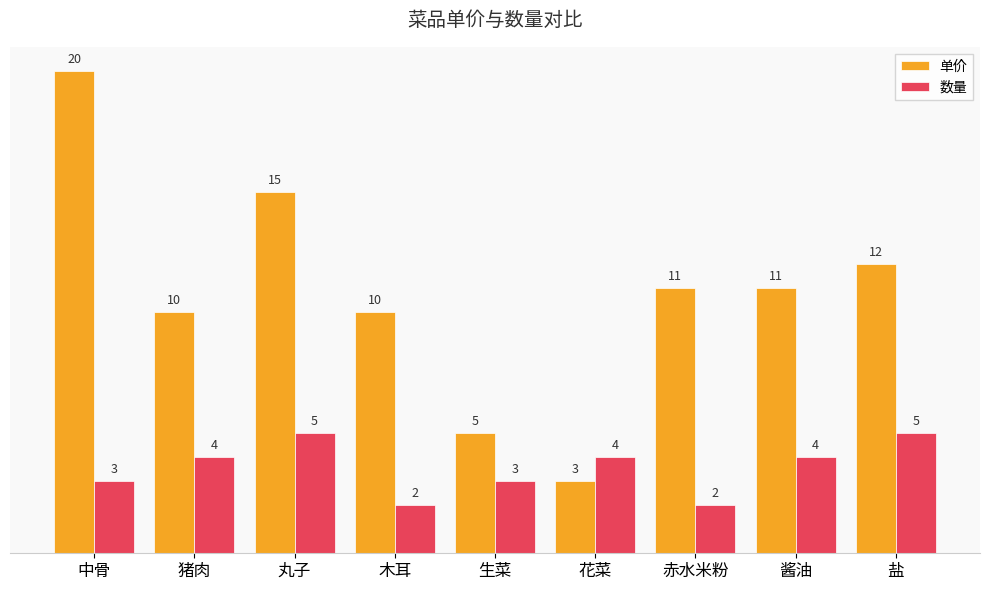

Rank the series by their maximum value, from highest to lowest.

单价, 数量